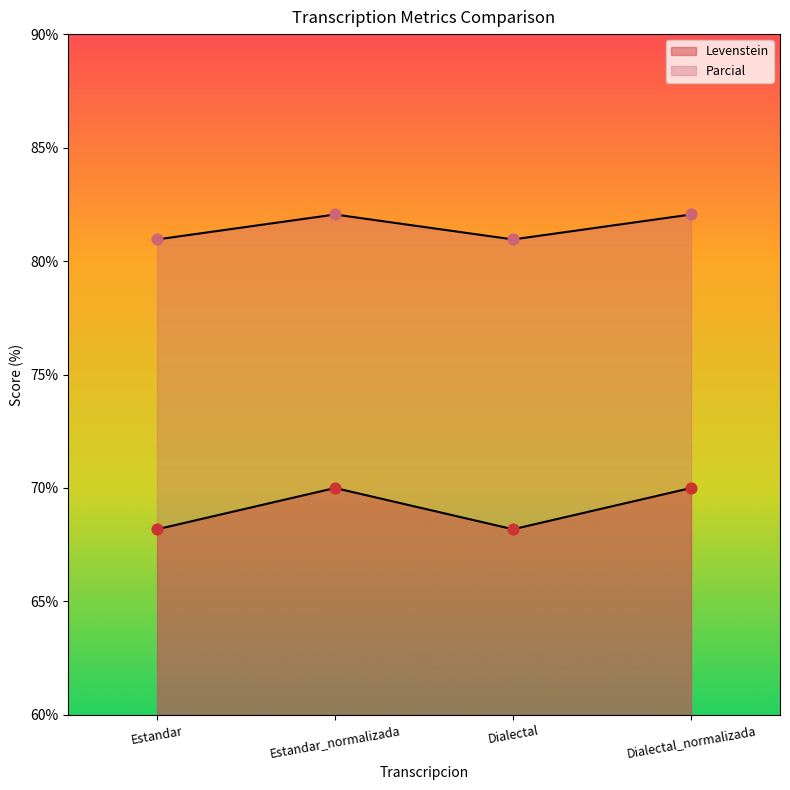

What are all the series names shown in the legend?

Levenstein, Parcial